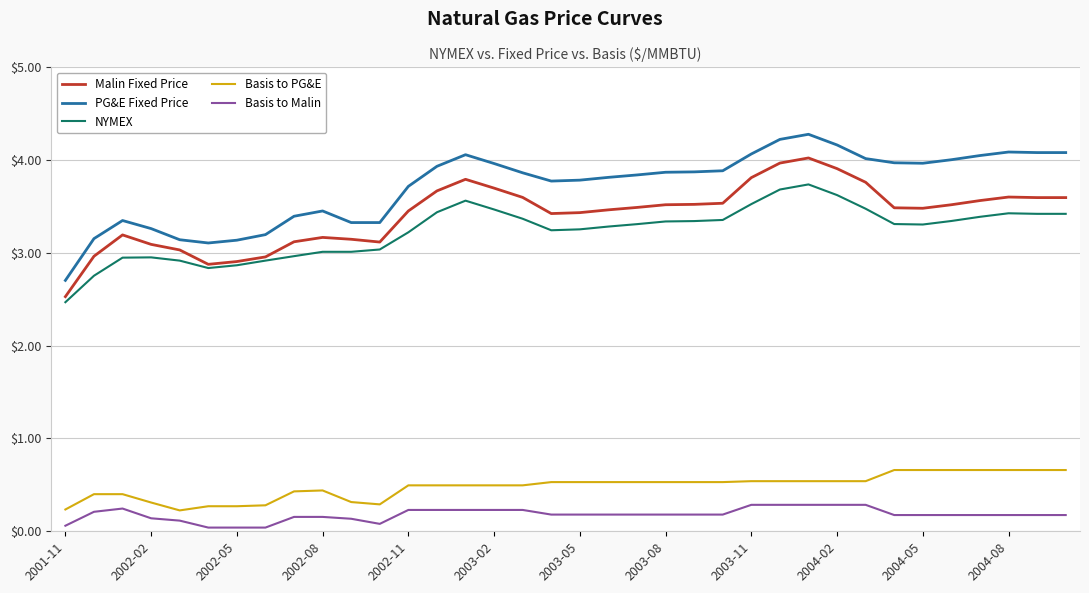

Which series has the widest spread of values?

PG&E Fixed Price